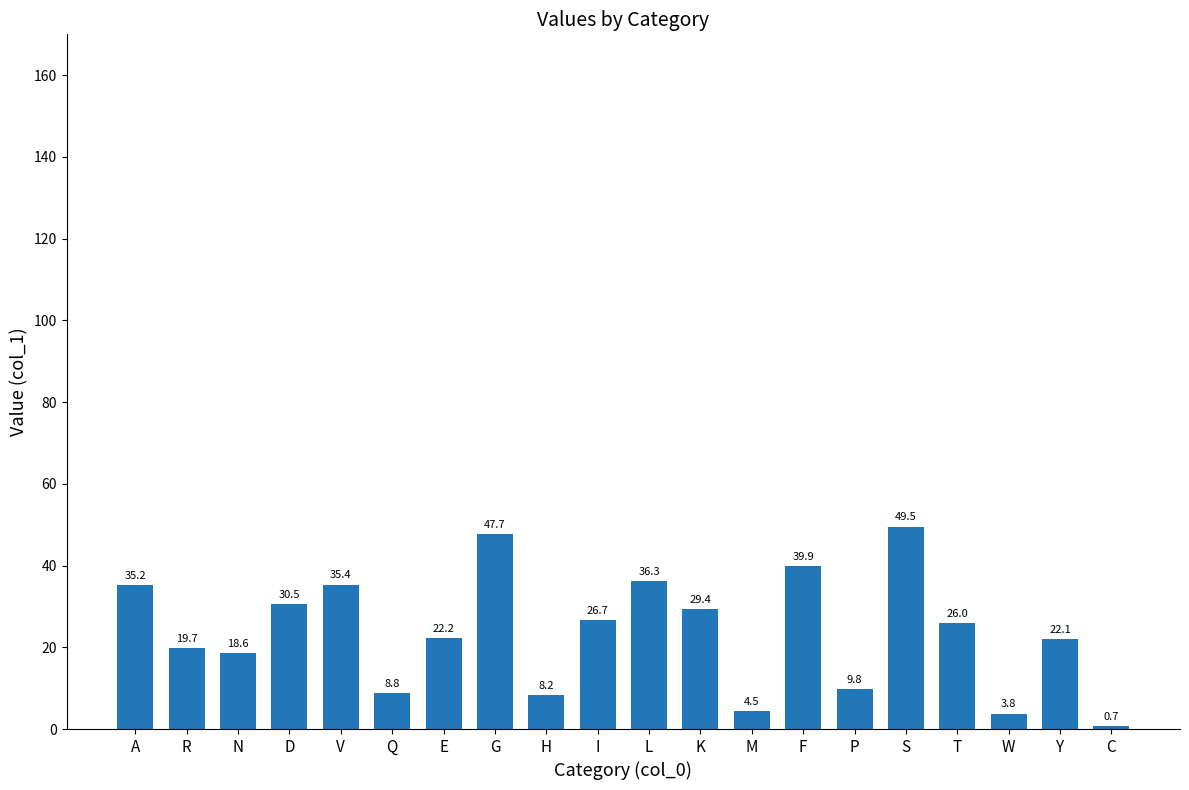

Reading left to right, extract all data points from this chart.

A=35.2	R=19.7	N=18.6	D=30.5	V=35.4	Q=8.8	E=22.2	G=47.7	H=8.2	I=26.7	L=36.3	K=29.4	M=4.5	F=39.9	P=9.8	S=49.5	T=26.0	W=3.8	Y=22.1	C=0.7